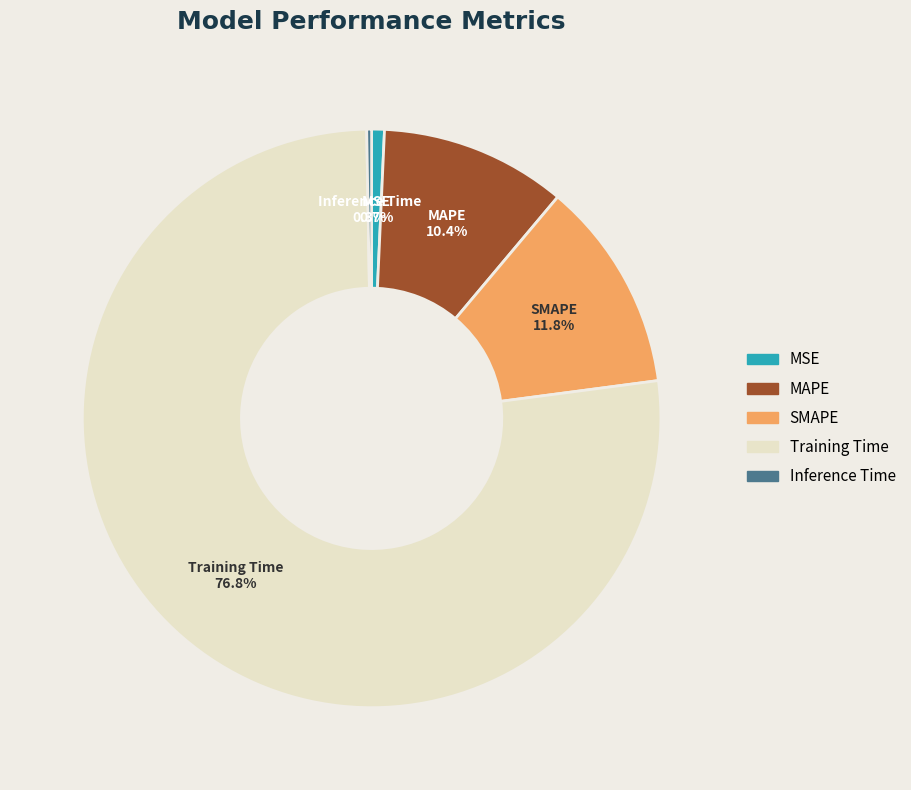

Which has a higher value, MAPE or MSE?

MAPE